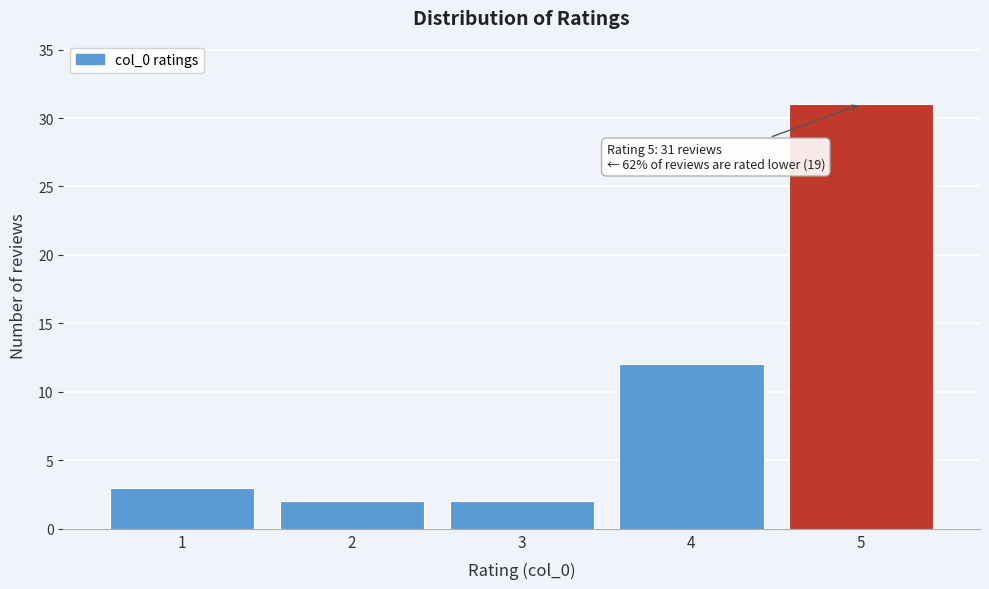

Reading left to right, transcribe all the data shown in this chart.

1=3	2=2	3=2	4=12	5=31